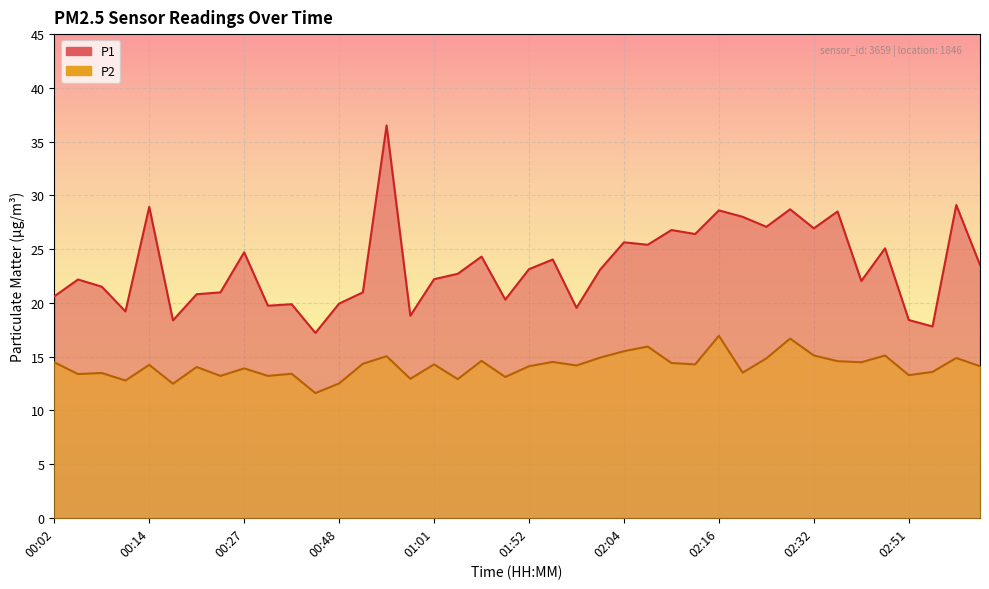

What is the total value across all series at 02:47?

40.2